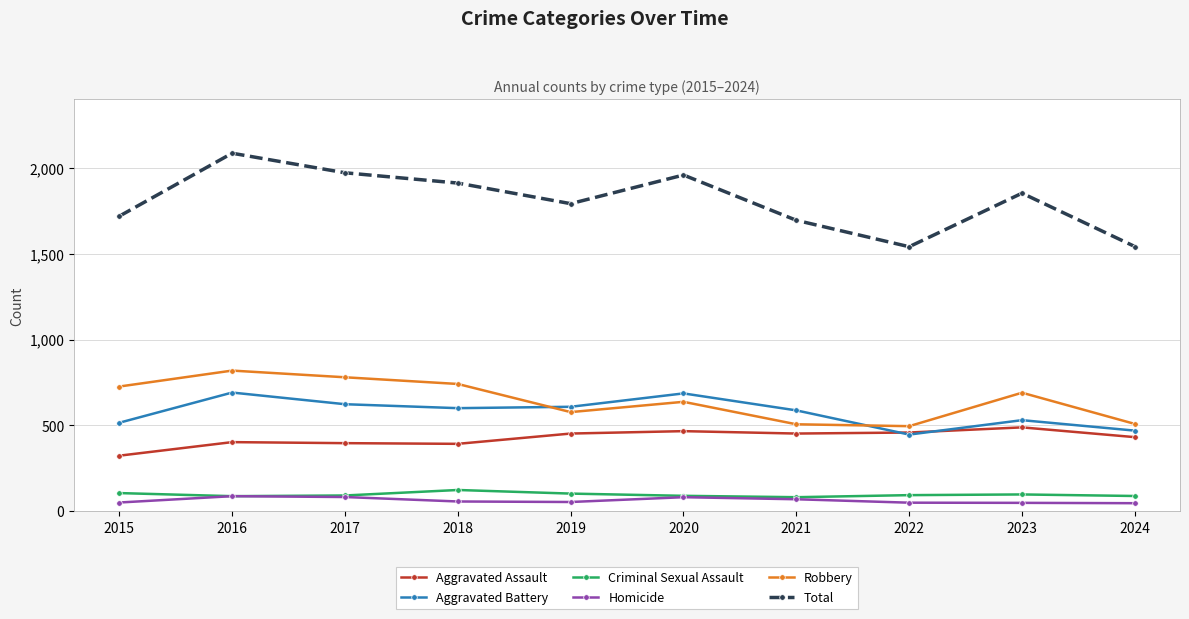

What is the difference between the highest and lowest values at 2023?

1805